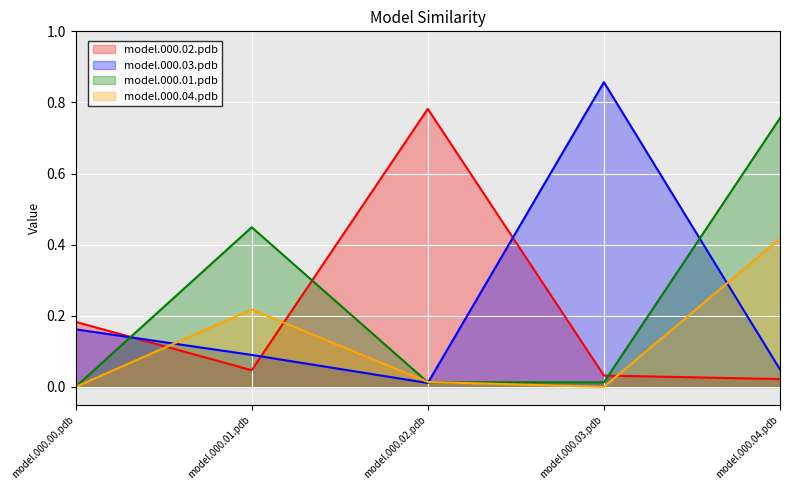

Does the chart display data point markers on the line(s)?

No